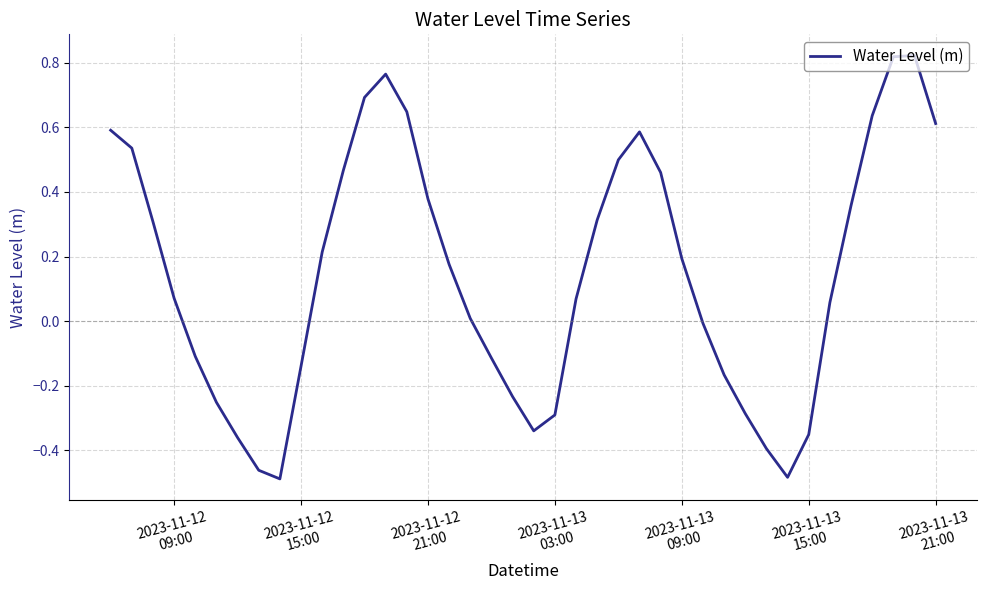

How many lines are shown in the chart?

1